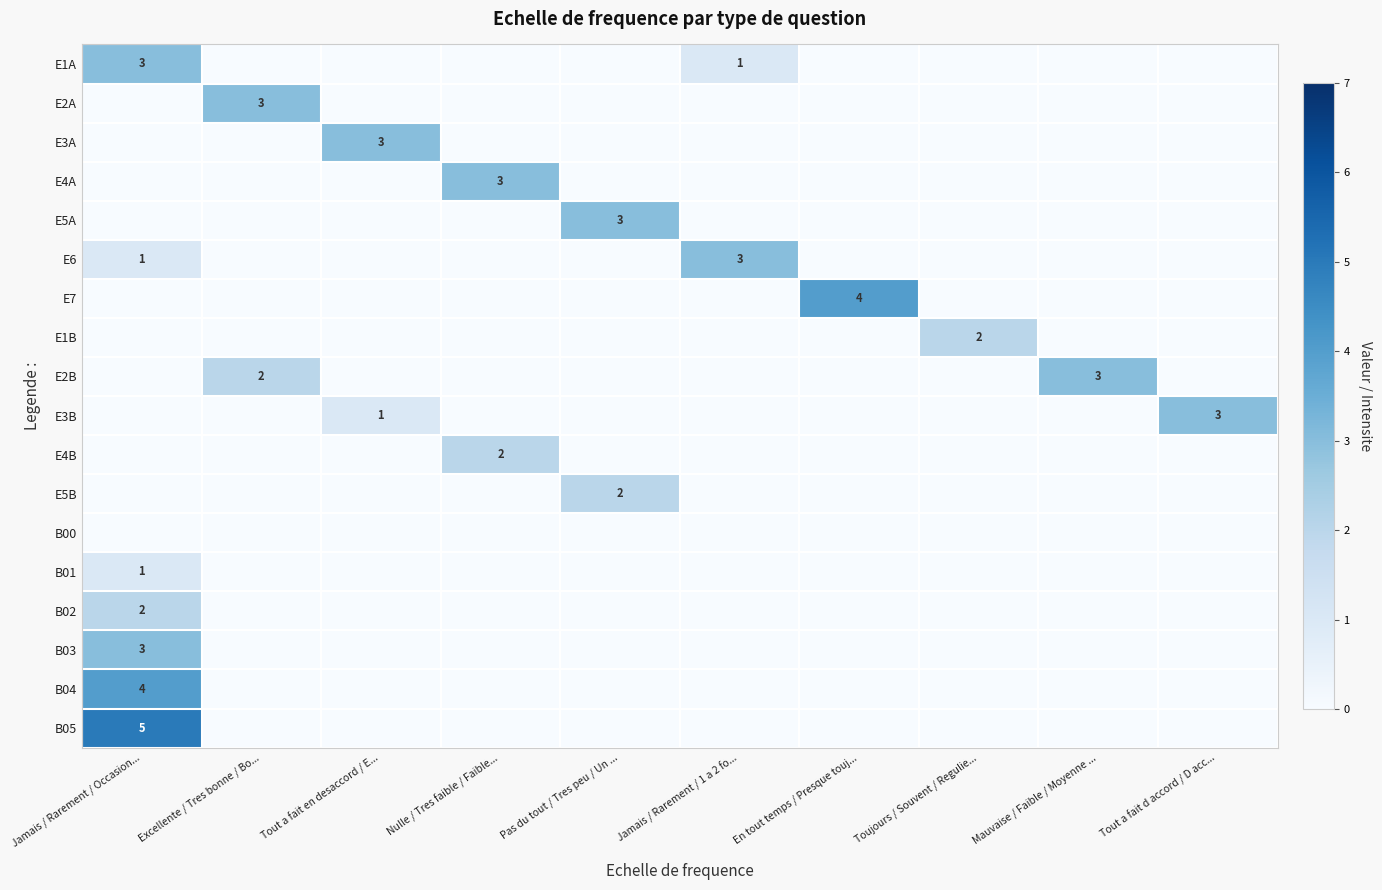

True or false: E1B has a value of 2 at Toujours / Souvent / Regulie....

True